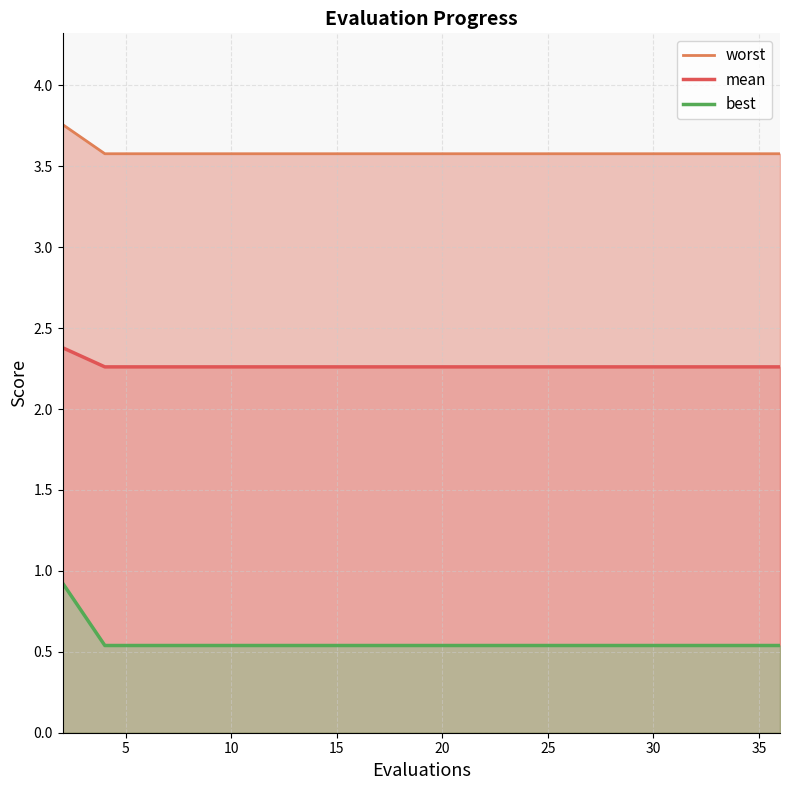

What is the lowest value of the mean series?

2.3